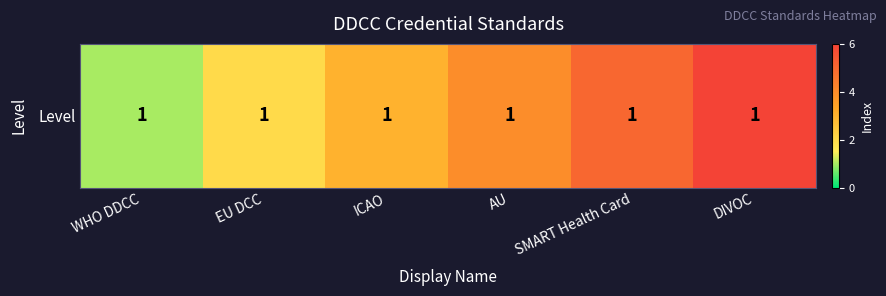

What is the difference between the maximum and minimum values?

5